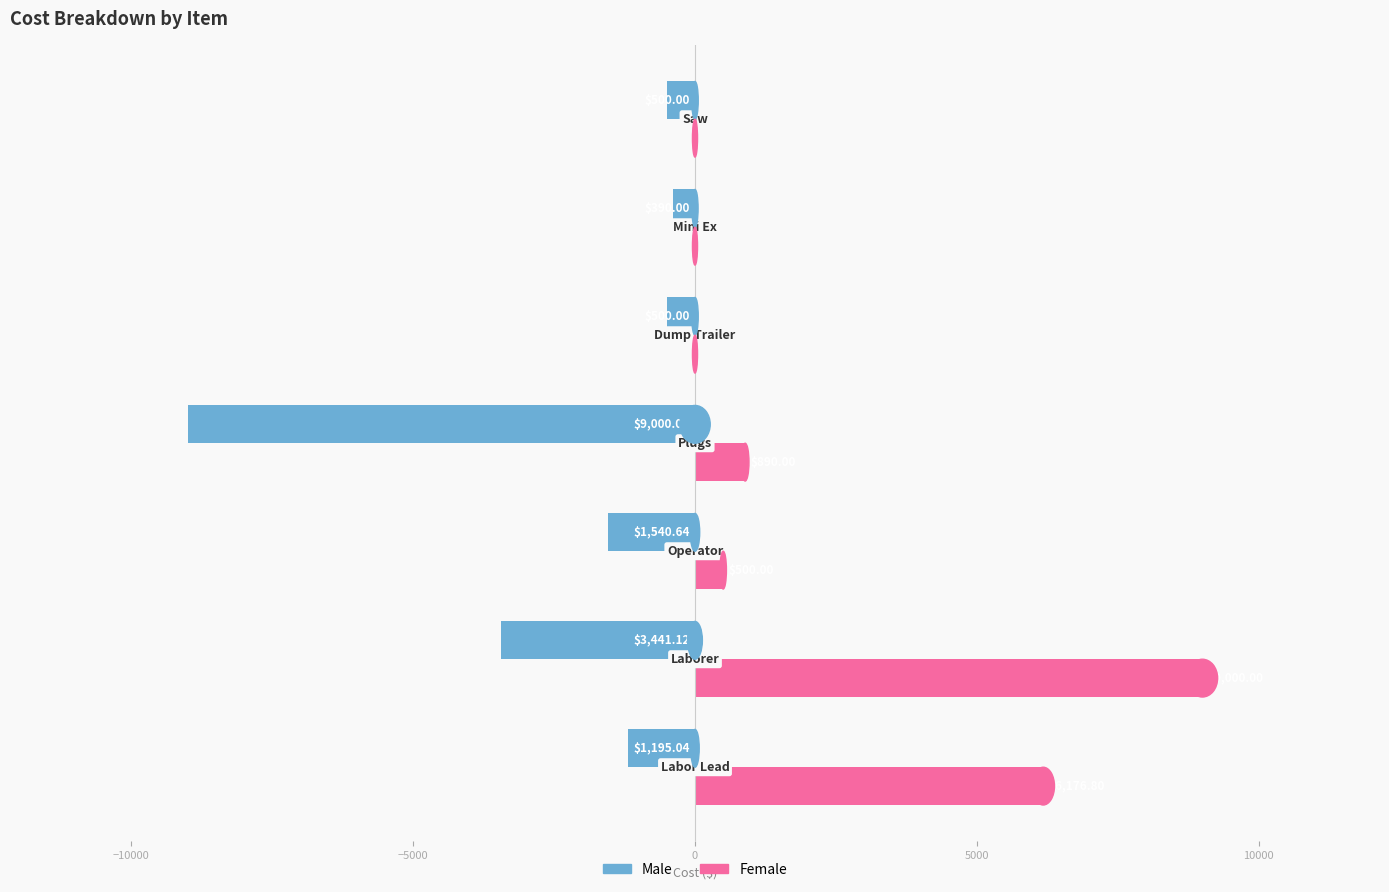

Which series has the largest total across all categories?

Female